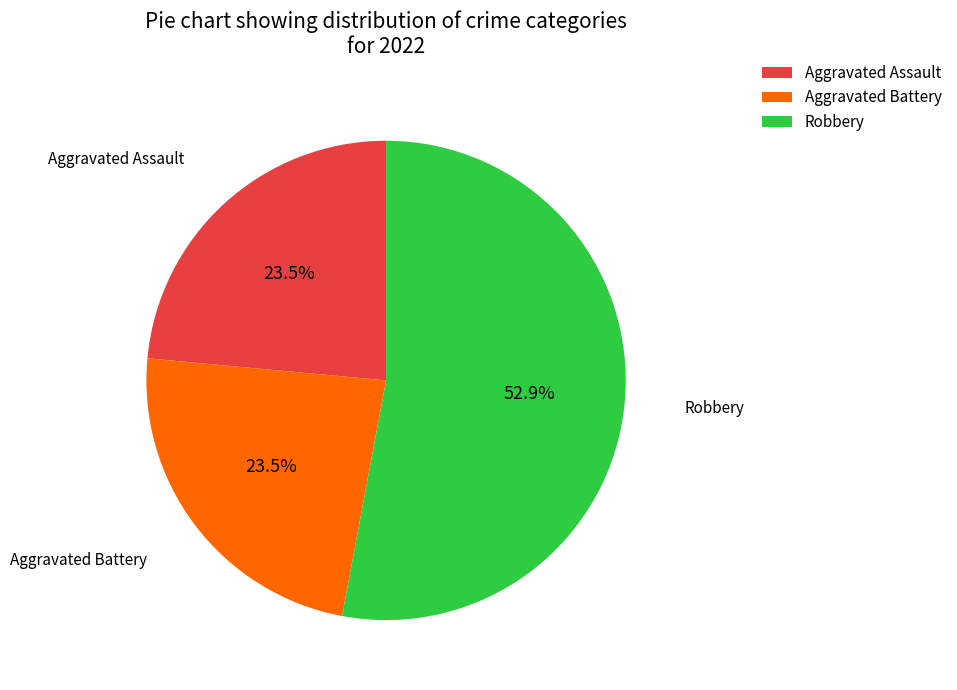

Combined, what portion of the pie is Aggravated Assault and Robbery?

76.5%